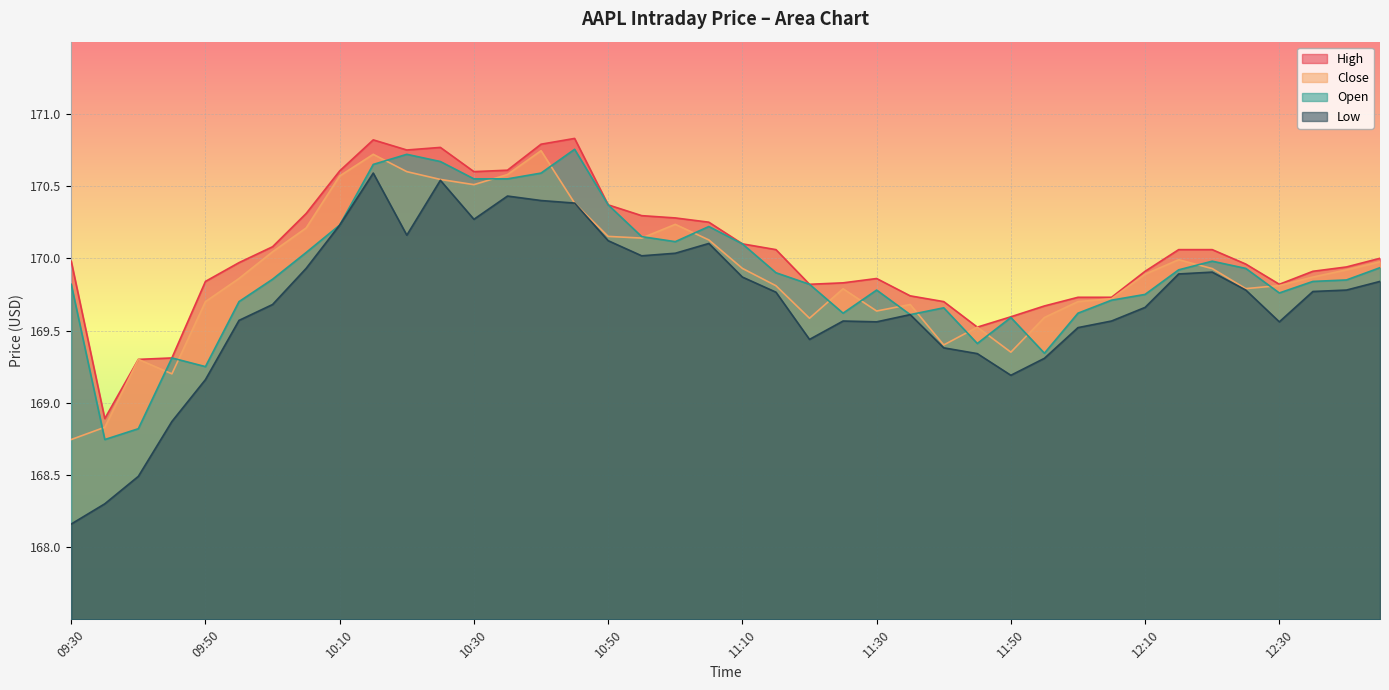

Which has a higher value, 10:00 or 12:35?

10:00